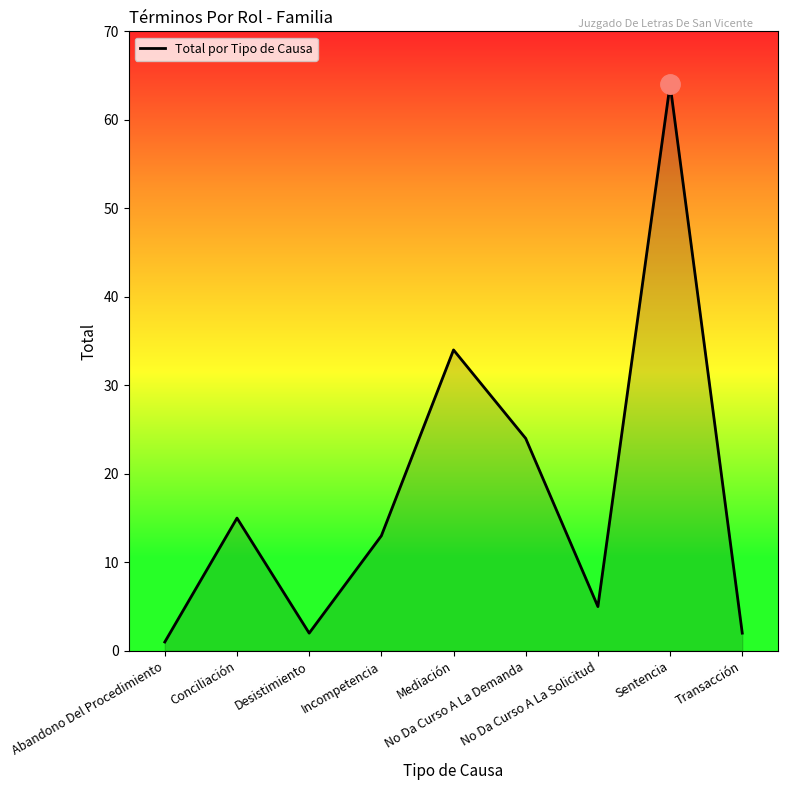

What is the maximum value shown in the chart?

64